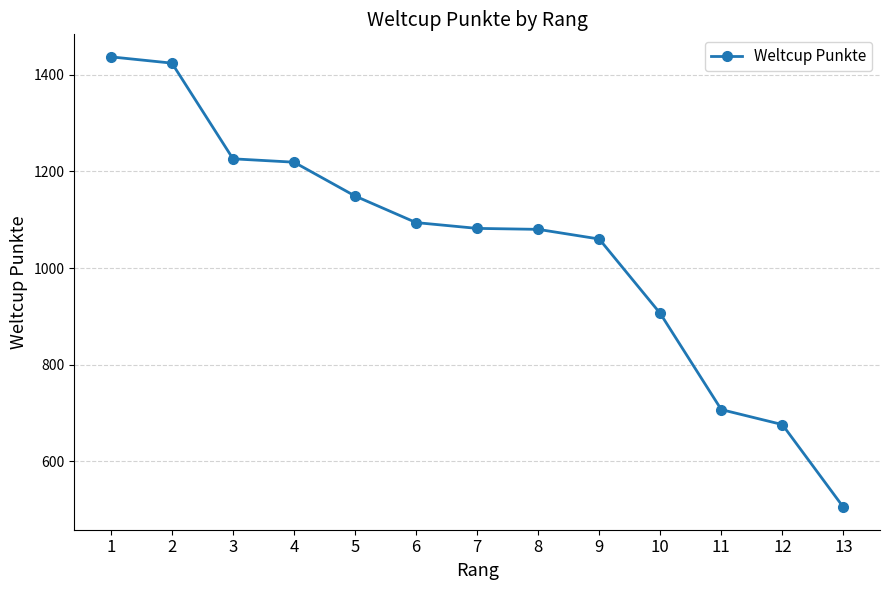

Approximately how many times larger is the value at 13 compared to 1?

0.4